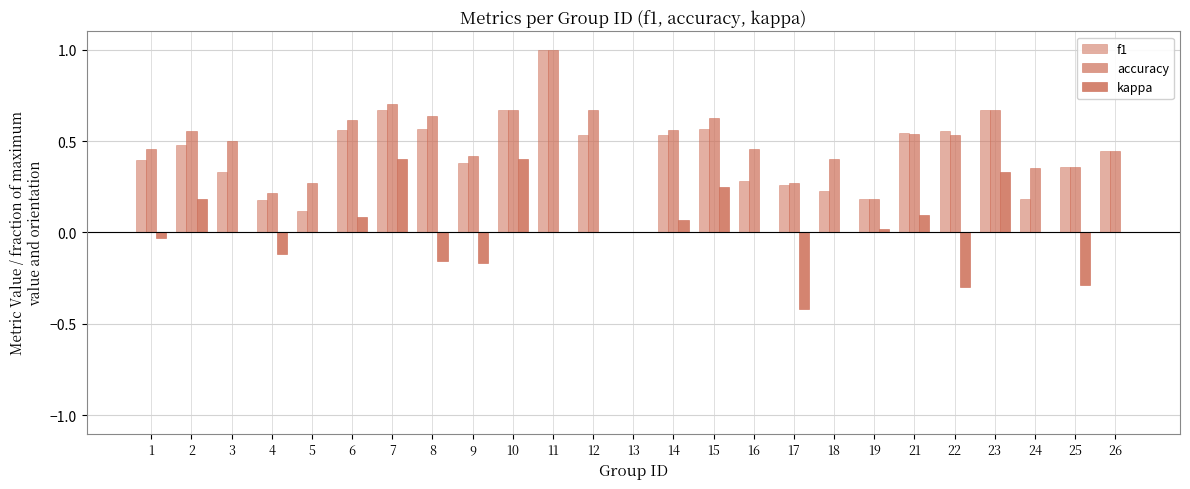

How many groups of bars are there?

25